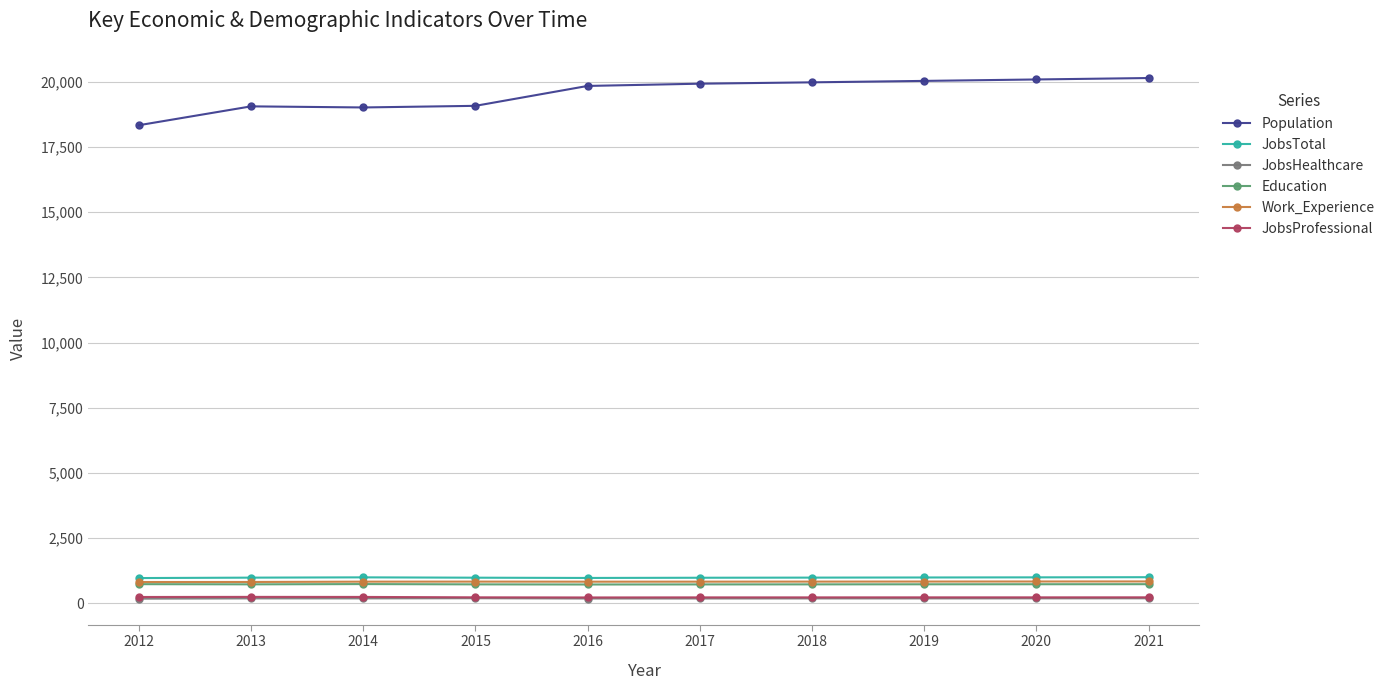

What is the sum of all JobsProfessional values?

2344